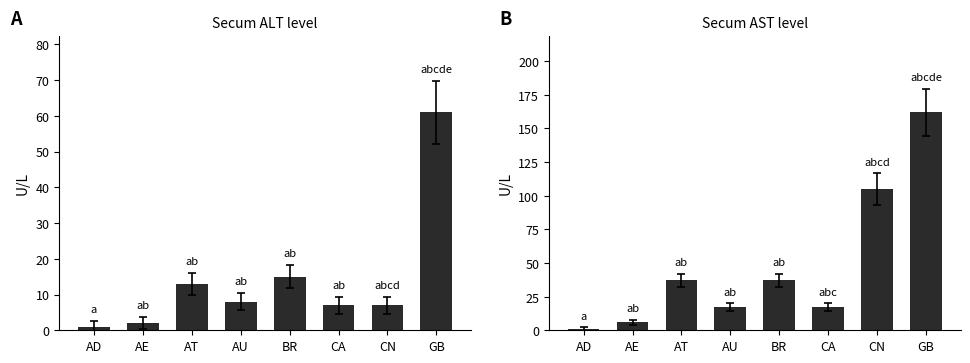

Which series changed the most between AT and BR?

col_3